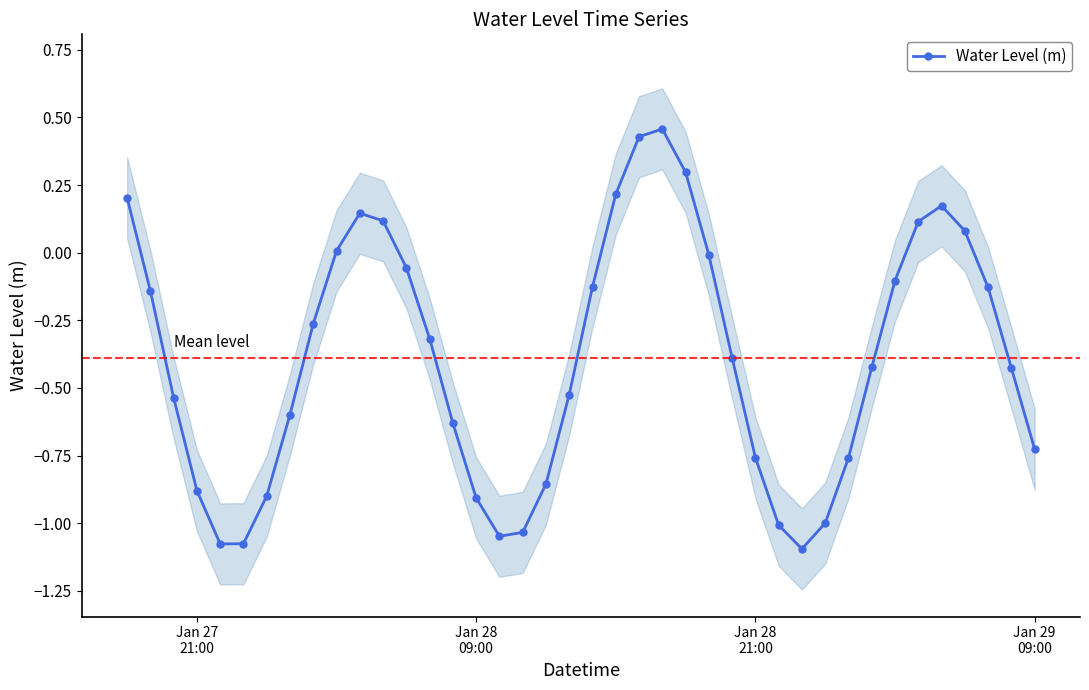

How many interior local peaks does the Water Level (m) series have?

3